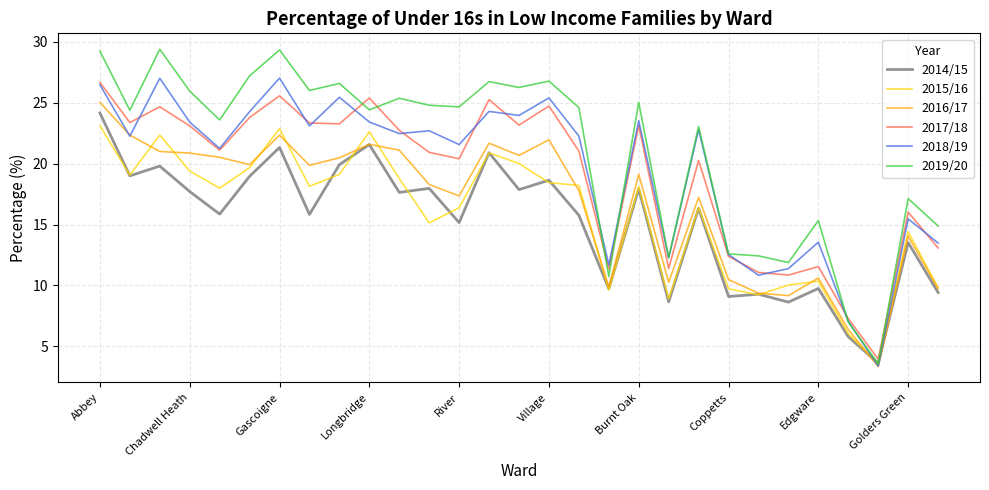

Which series has the largest total across all categories?

2019/20